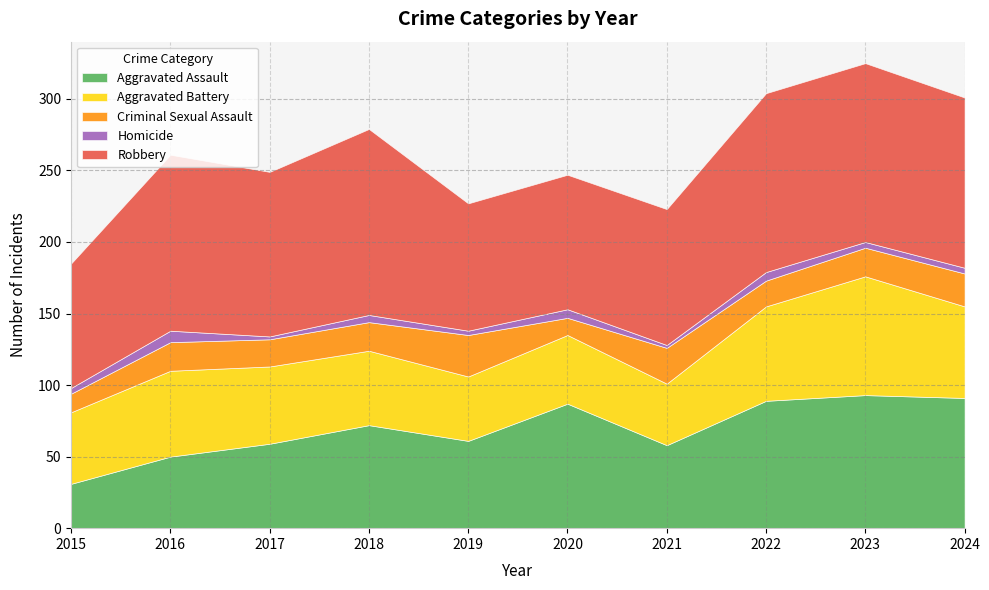

What is the spread (max minus min) of values at 2019?

86